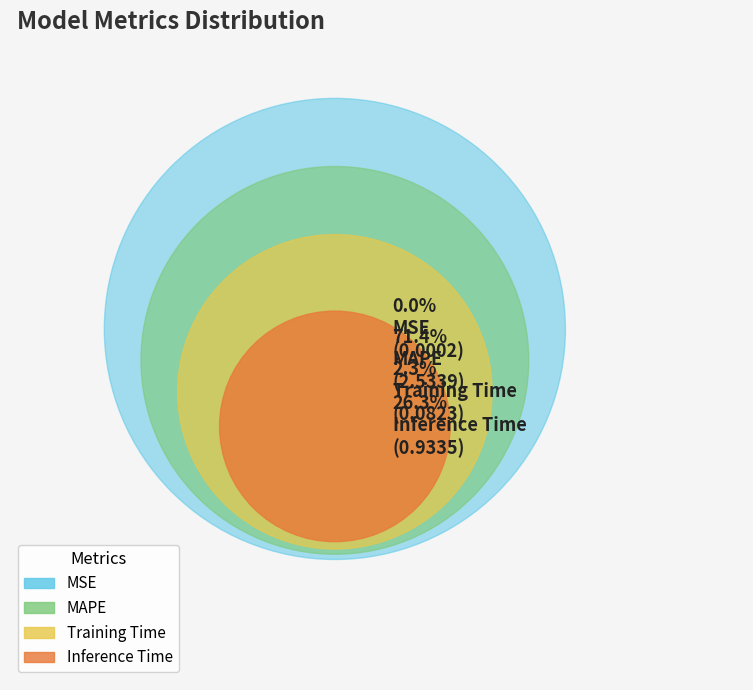

Is it true that Inference Time is 26% of the pie?

True